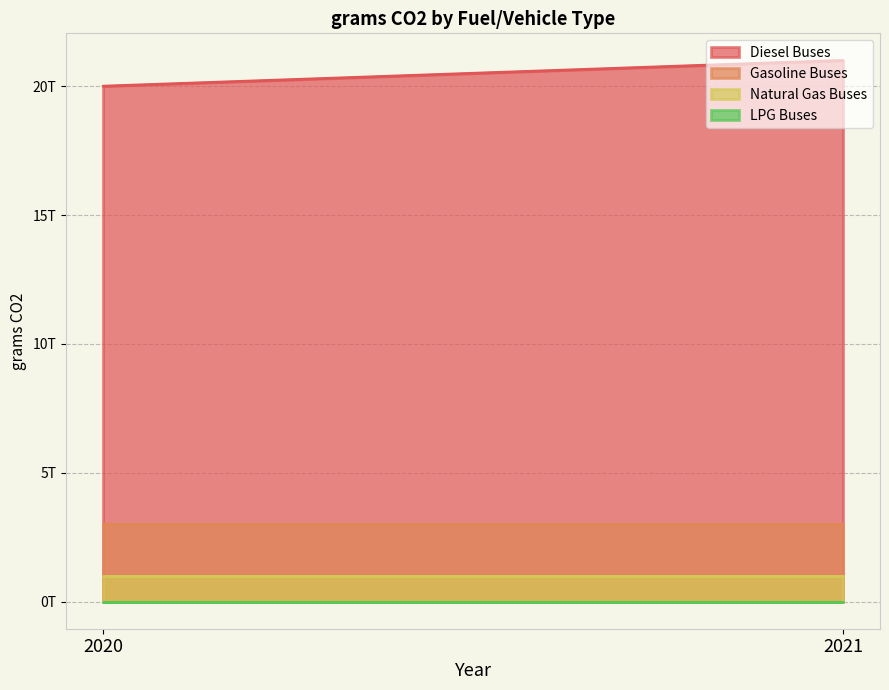

Which label corresponds to the largest value in the chart?

2021